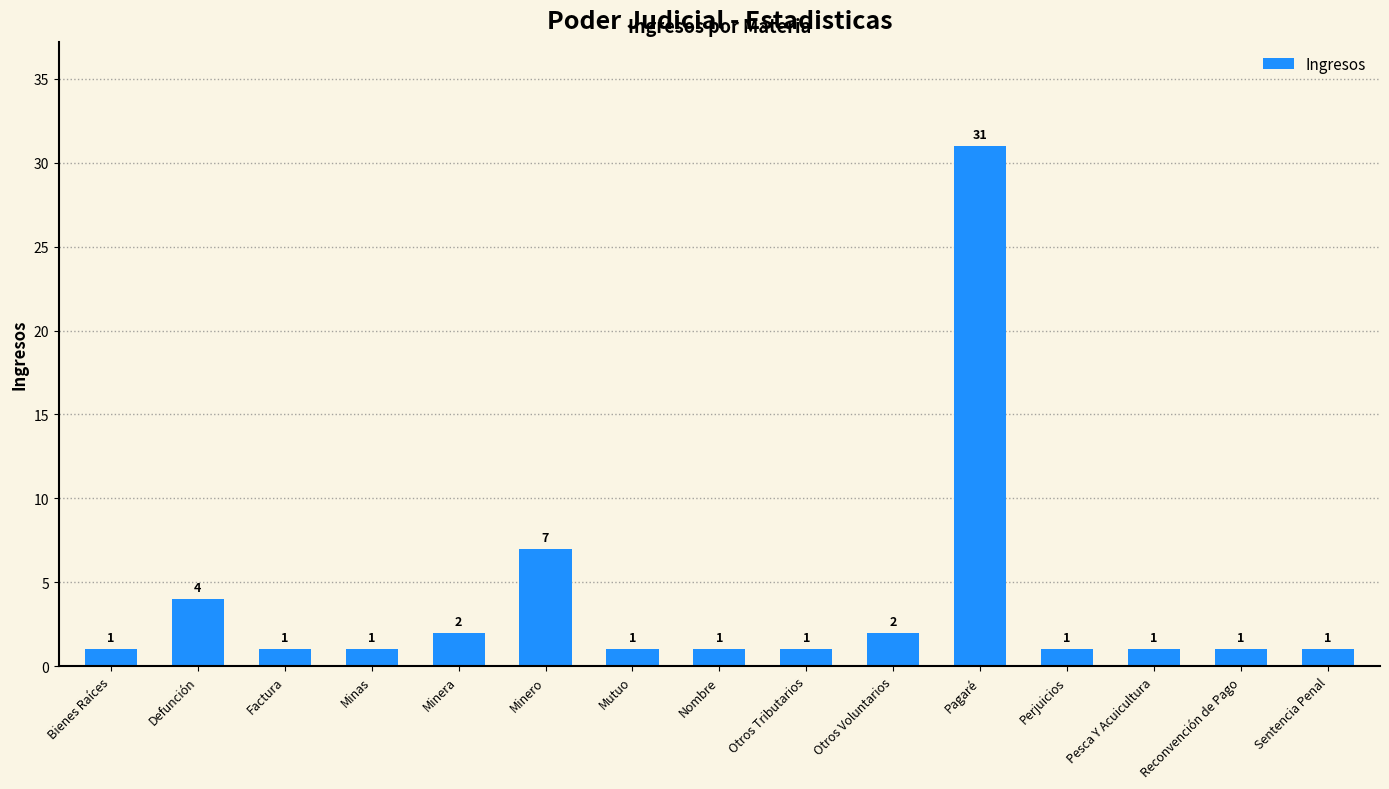

Where is the data nearest to the value 16?

Minero